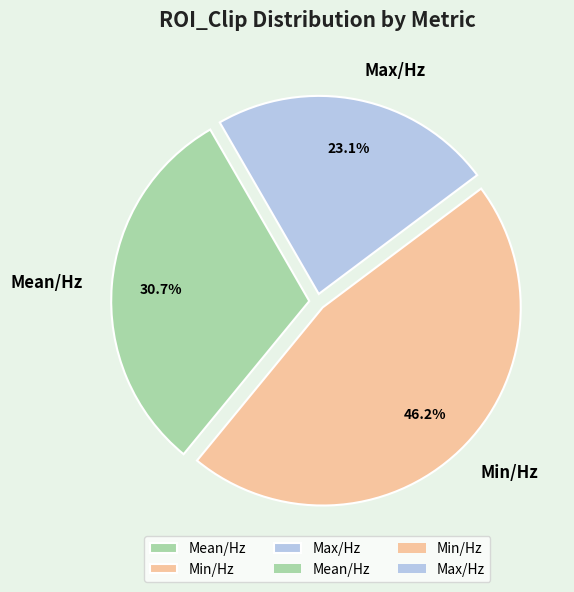

How many slices are in this pie chart?

3